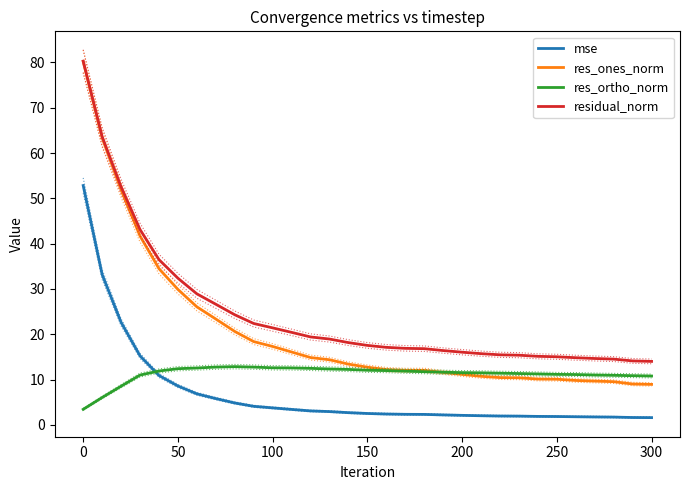

Reading left to right, transcribe all the data shown in this chart.

mse: 52.8	33.2	22.6	15.2	10.9	8.6	6.9	5.8	4.8	4.1	3.8	3.4	3.1	2.9	2.7	2.5	2.4	2.3	2.3	2.2	2.1	2.0	2.0	1.9	1.9	1.9	1.8	1.8	1.7	1.6	1.6
res_ones_norm: 80.2	63.3	51.9	41.7	34.5	29.9	26.1	23.4	20.6	18.4	17.3	16.1	14.9	14.4	13.4	12.7	12.2	12.0	12.0	11.6	11.1	10.7	10.4	10.4	10.1	10.1	9.8	9.7	9.5	9.0	8.9
res_ortho_norm: 3.4	6.1	8.5	11.0	11.9	12.4	12.6	12.8	12.9	12.8	12.6	12.6	12.5	12.3	12.2	12.1	12.0	11.9	11.7	11.6	11.5	11.5	11.4	11.3	11.3	11.2	11.1	11.0	10.9	10.9	10.8
residual_norm: 80.3	63.6	52.6	43.1	36.5	32.4	28.9	26.6	24.3	22.4	21.4	20.4	19.4	18.9	18.2	17.5	17.1	16.9	16.8	16.4	16.0	15.7	15.5	15.4	15.1	15.0	14.8	14.7	14.5	14.1	14.0